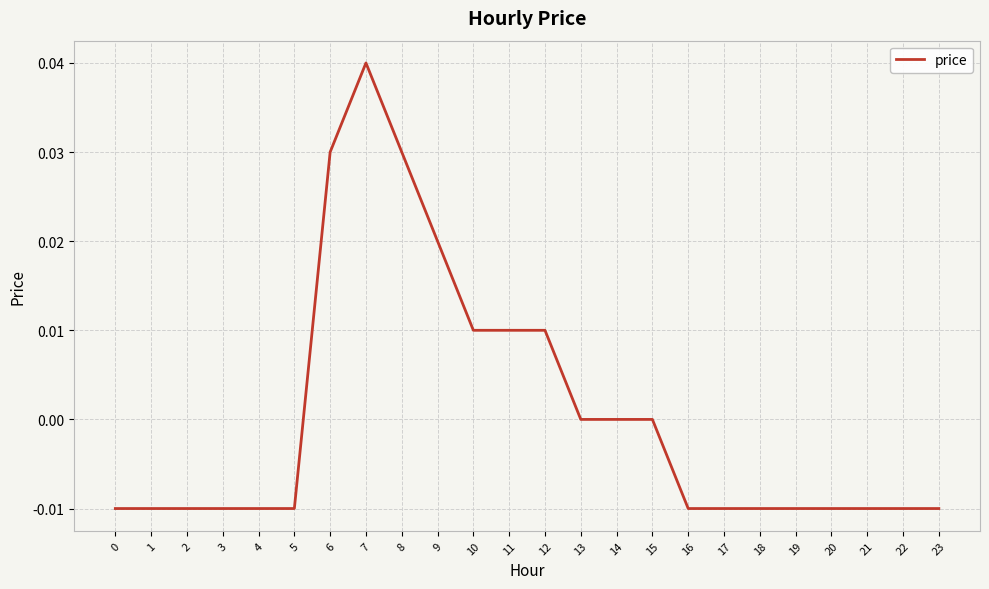

The value at 6 is 0.1. True or false?

False